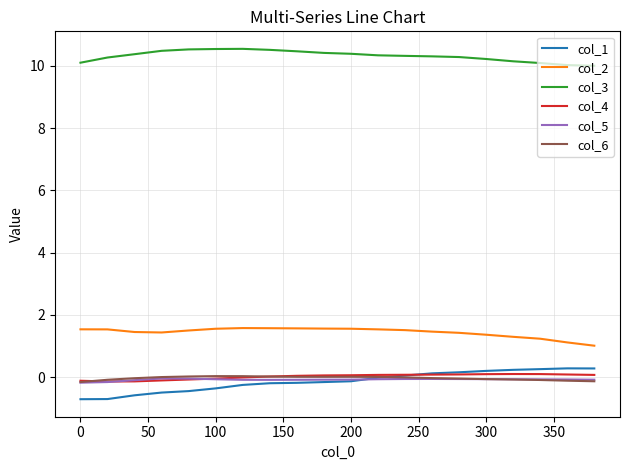

True or false: col_3 and col_6 intersect in this chart.

False